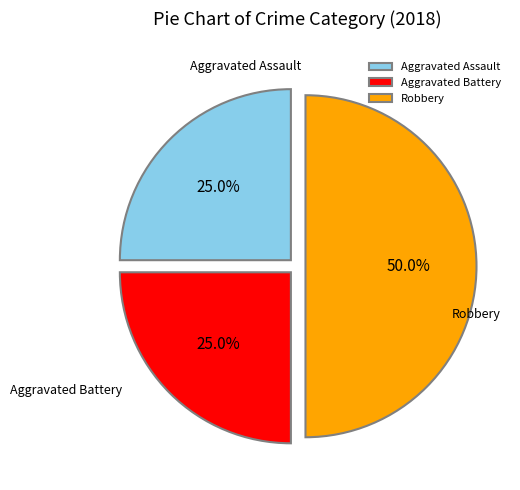

Does Aggravated Assault represent more than half of the total?

No